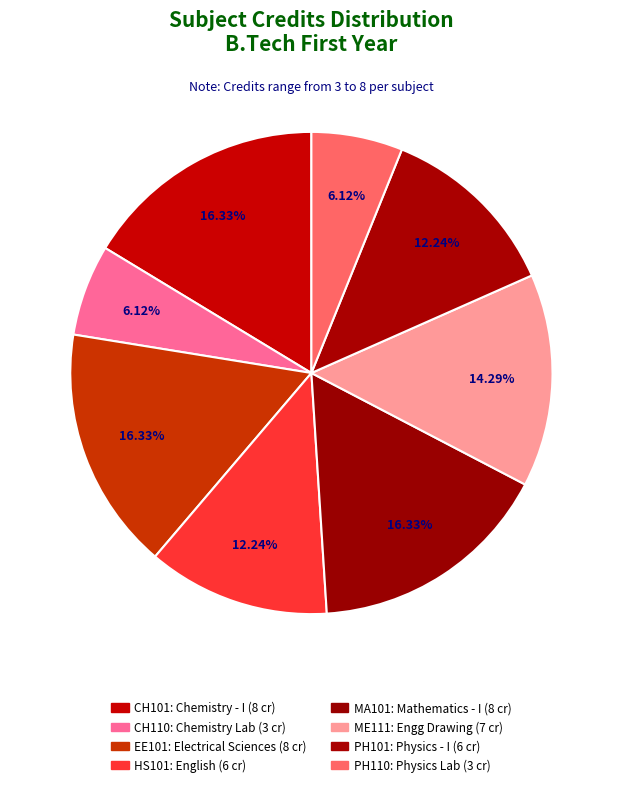

To the nearest percent, what is the average slice percentage?

12%